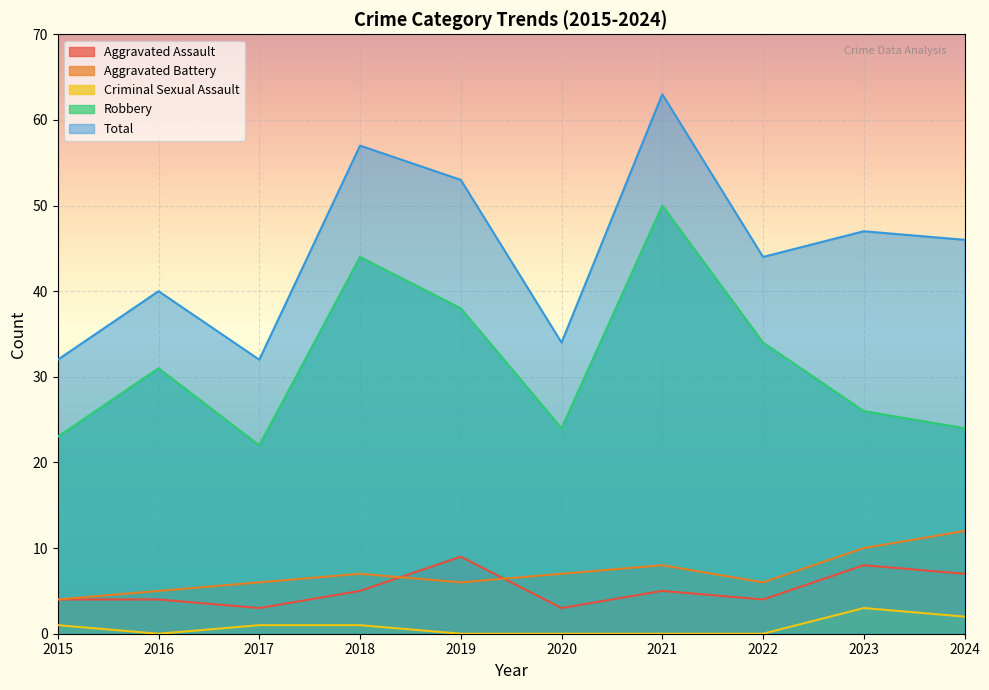

True or false: Robbery and Aggravated Battery intersect in this chart.

False